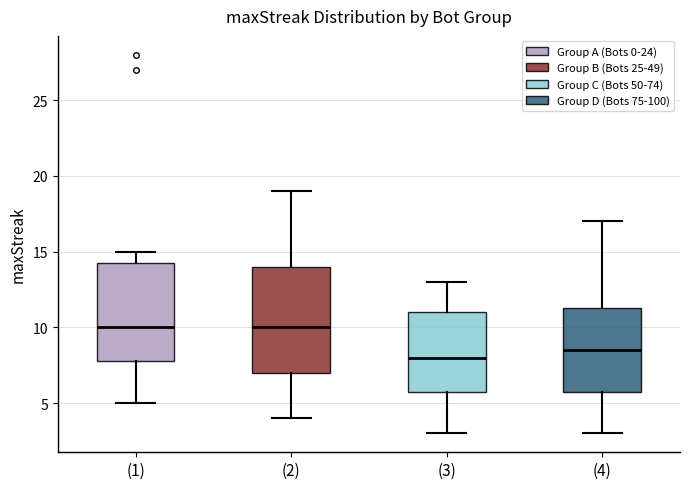

Which box's median line is the lowest?

(3)